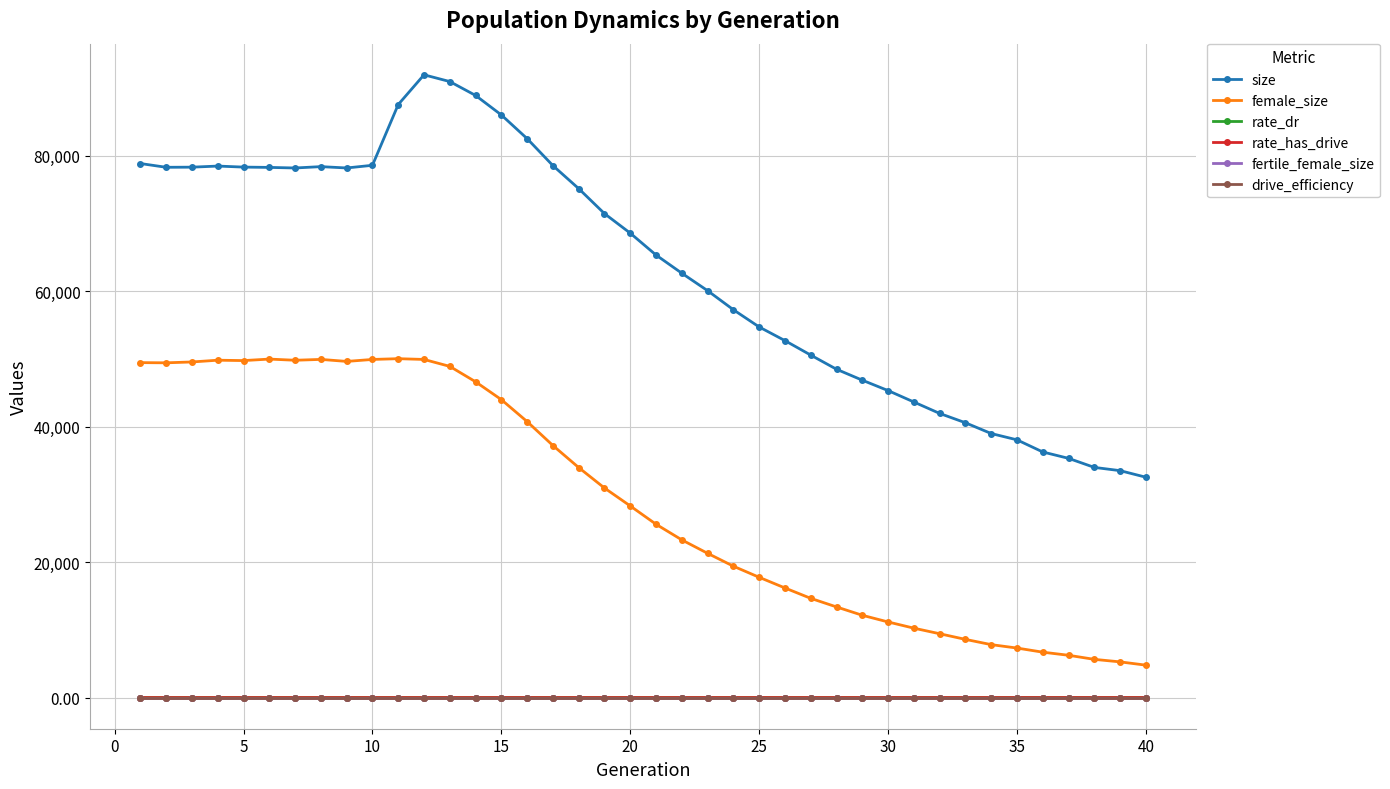

What are all the series names shown in the legend?

size, female_size, rate_dr, rate_has_drive, fertile_female_size, drive_efficiency